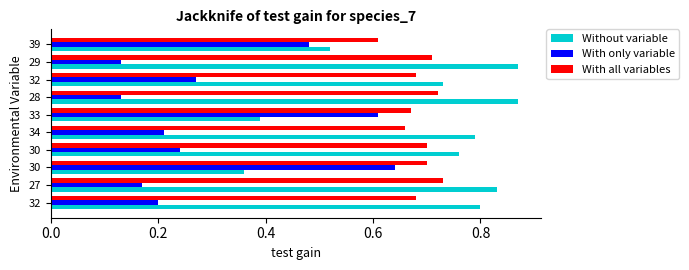

At how many categories does at least one series exceed 0?

10